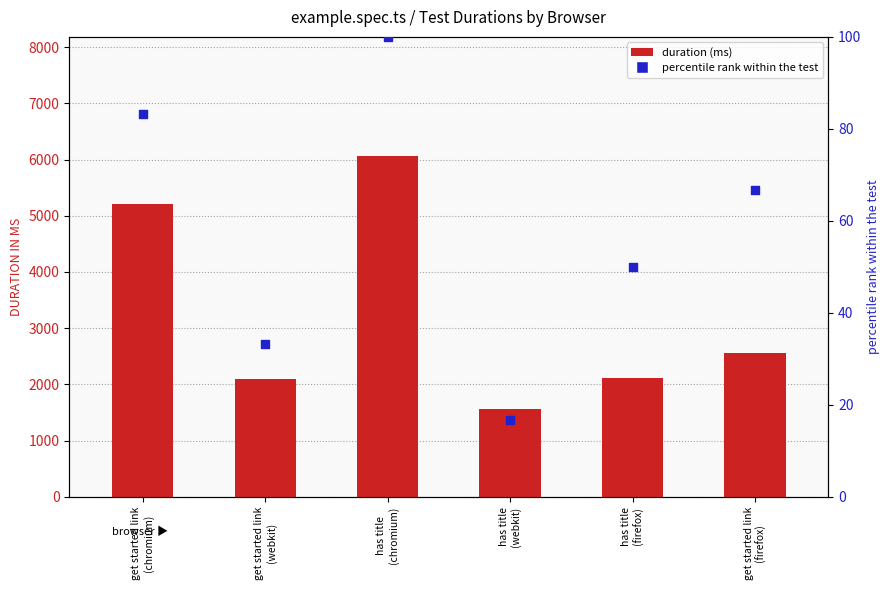

What are all the series names shown in the legend?

duration (ms), percentile rank within the test